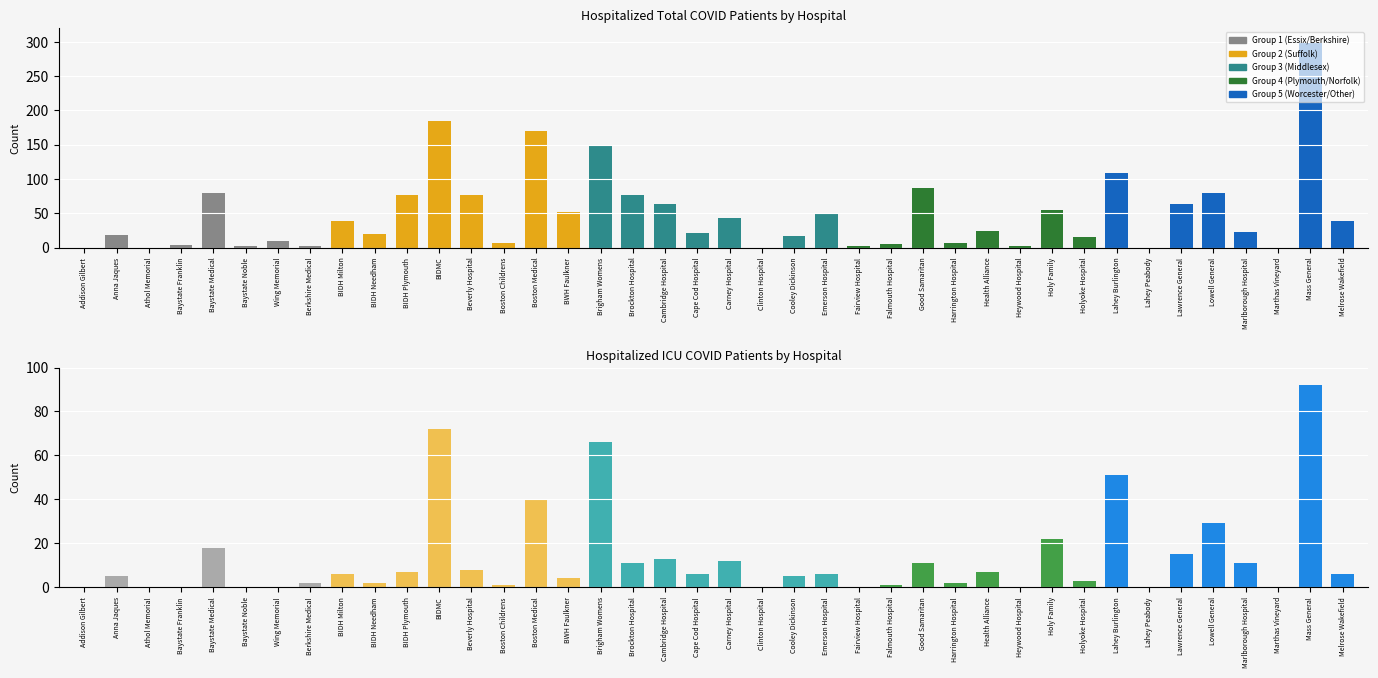

What is the difference between the second highest and minimum values in the icu series?

72